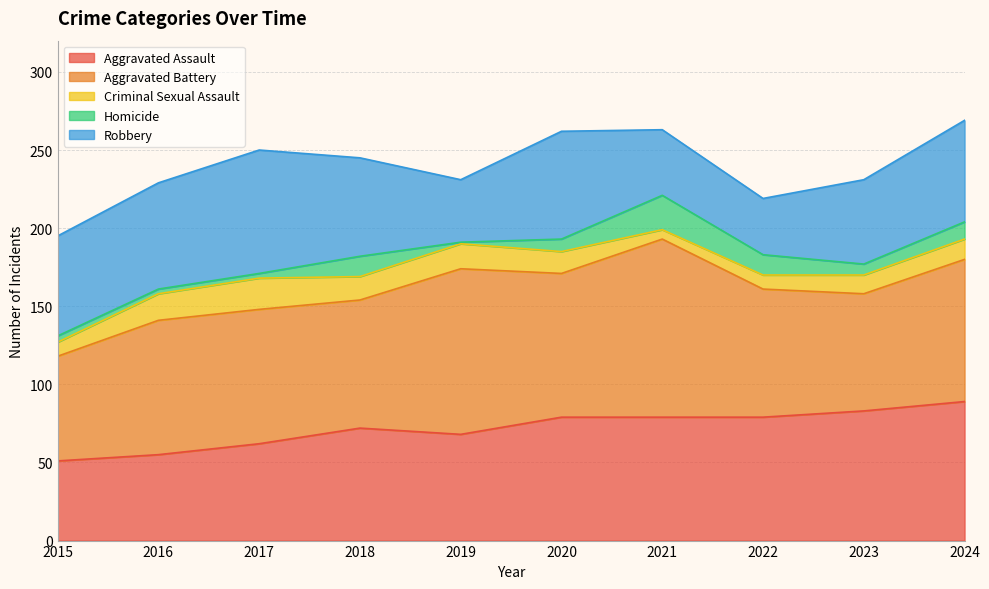

What is the value of the Criminal Sexual Assault point at the 8th from the left?

9